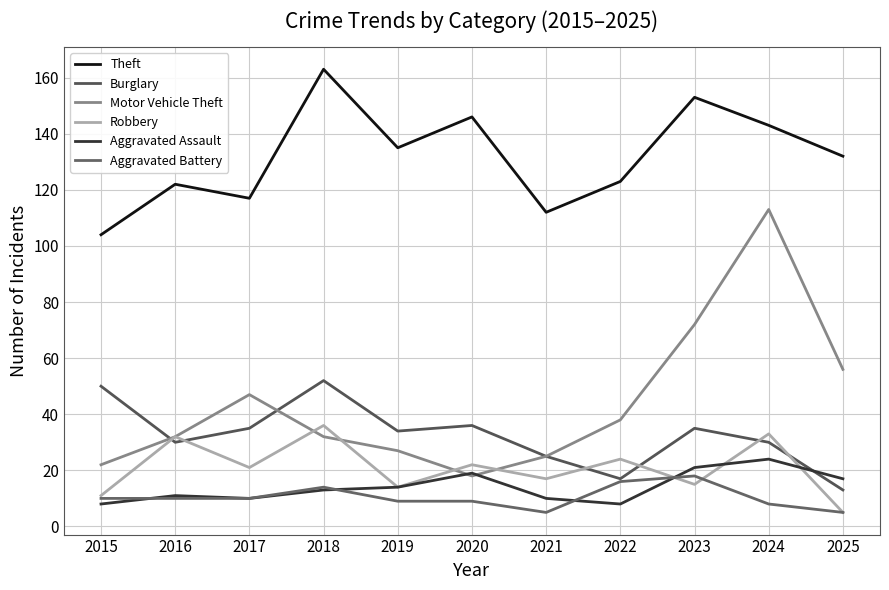

Which series has the largest total across all categories?

Theft